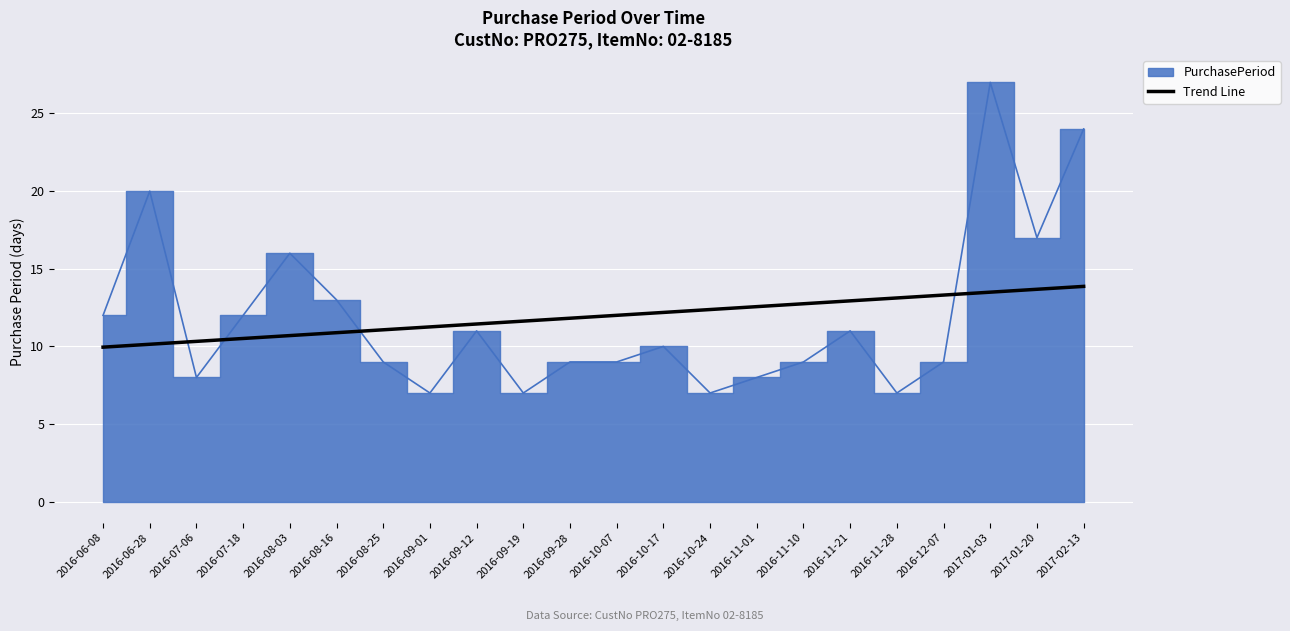

The value of Trend Line at 2016-06-28 is 10.1. True or false?

True